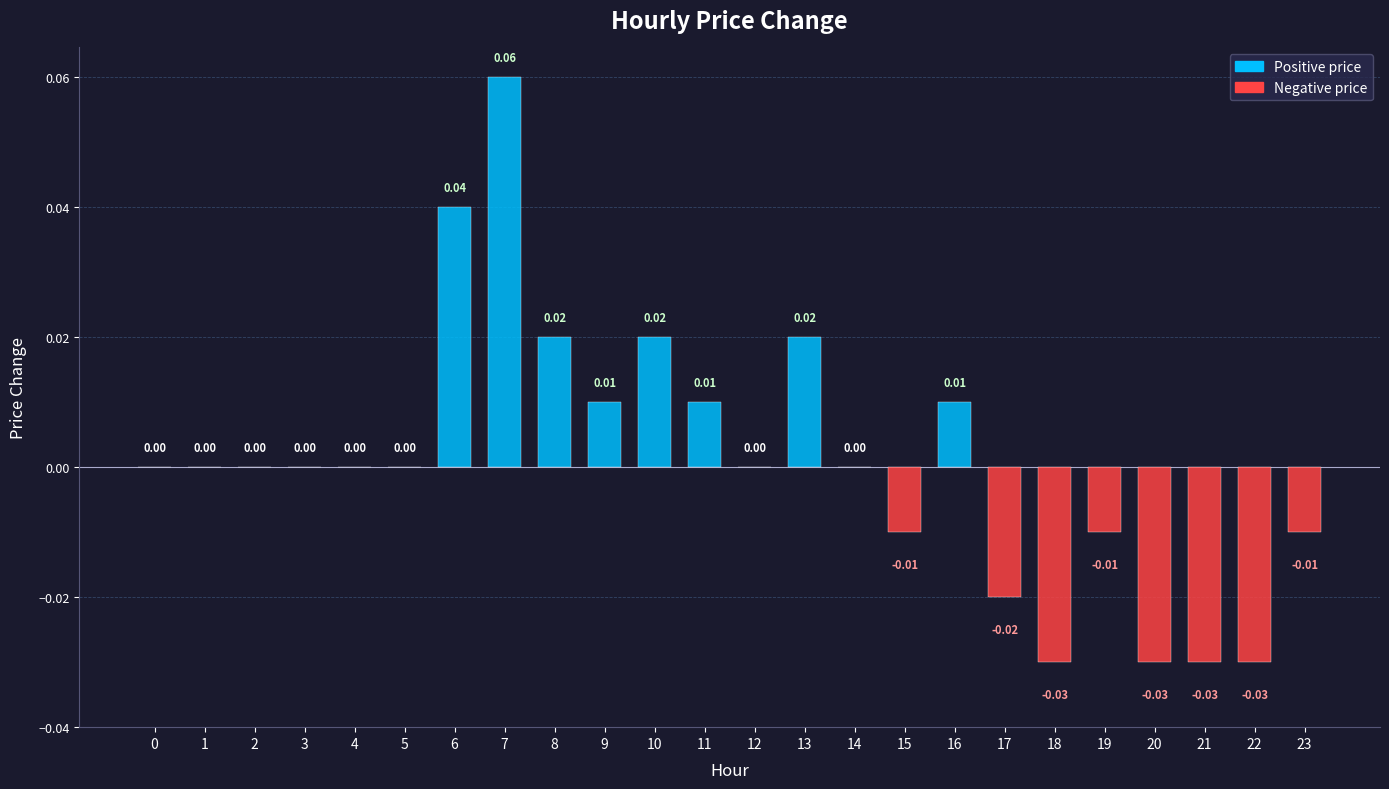

Which has a higher value, 10 or 3?

10